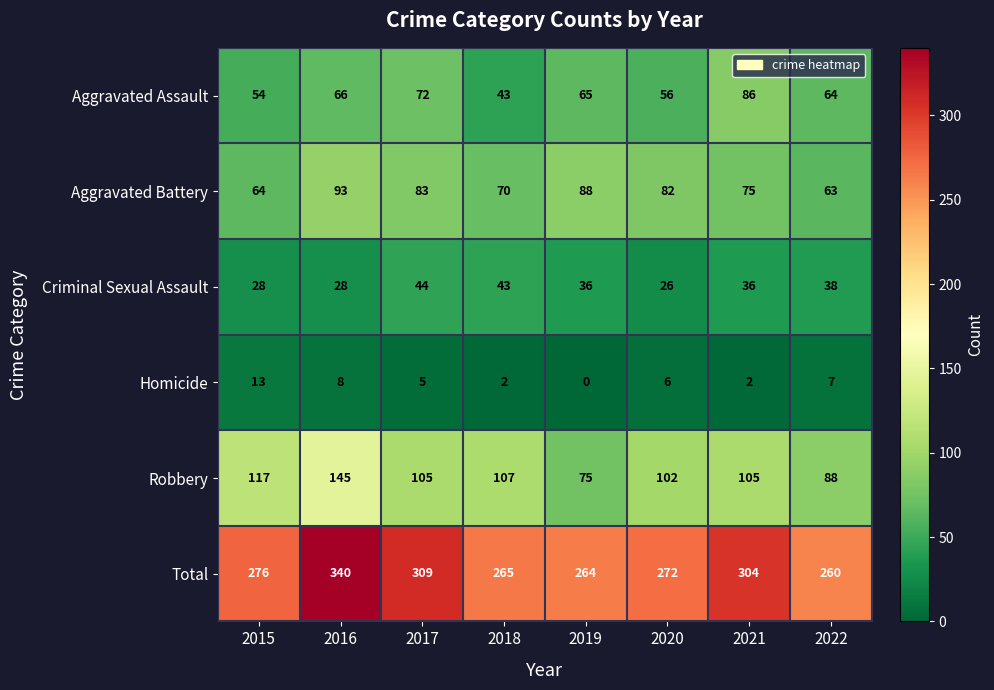

At 2015, list the series in order from smallest to largest.

Homicide, Criminal Sexual Assault, Aggravated Assault, Aggravated Battery, Robbery, Total